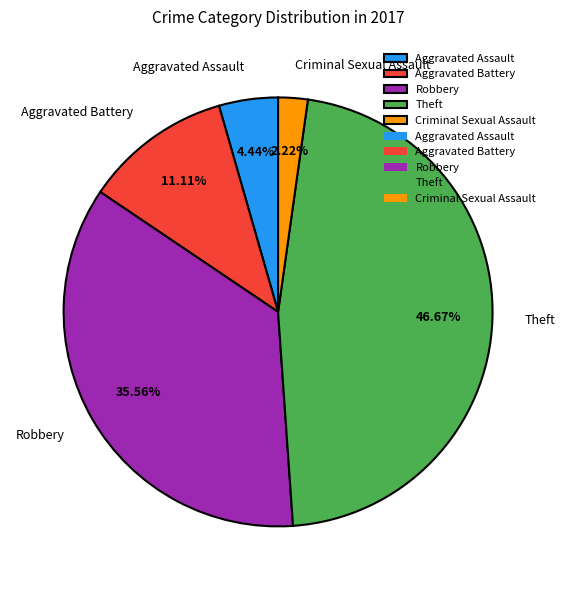

What percentage is NOT represented by Aggravated Assault?

95.6%